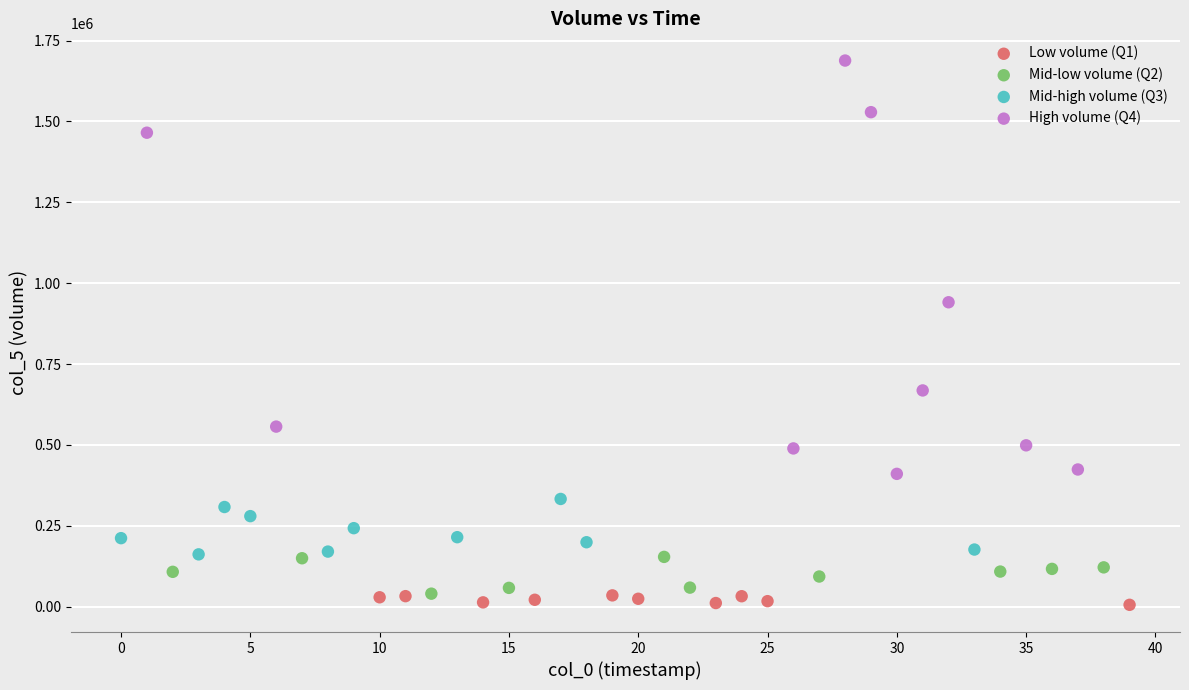

What are all the series names shown in the legend?

Low volume (Q1), Mid-low volume (Q2), Mid-high volume (Q3), High volume (Q4)